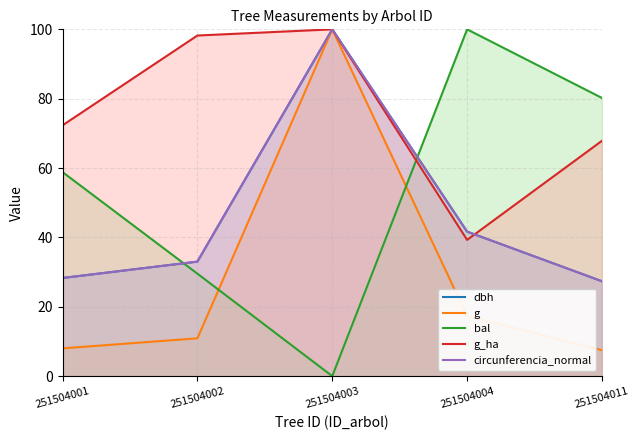

What is the sum of the circunferencia_normal values at 251504004 and 251504001?

70.0